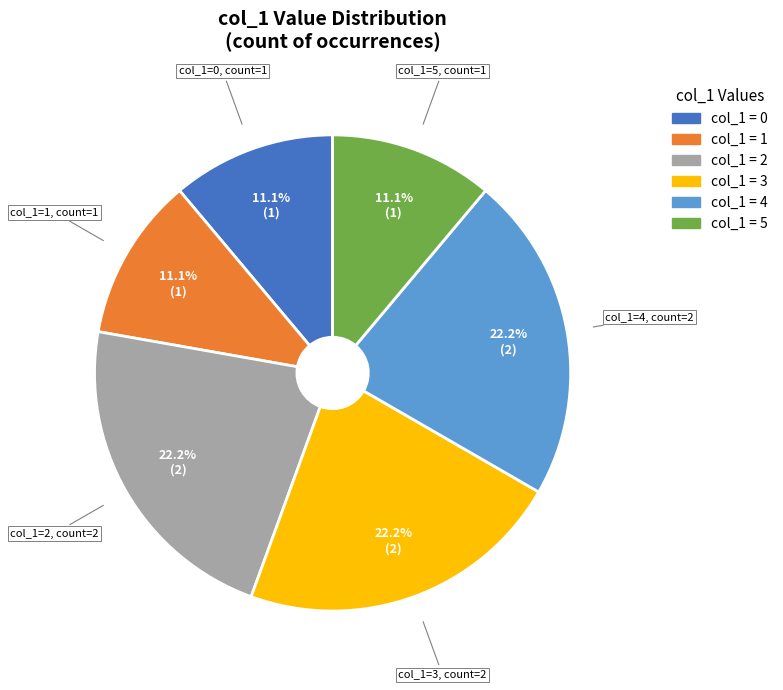

Is there any slice that represents more than half of the pie?

No